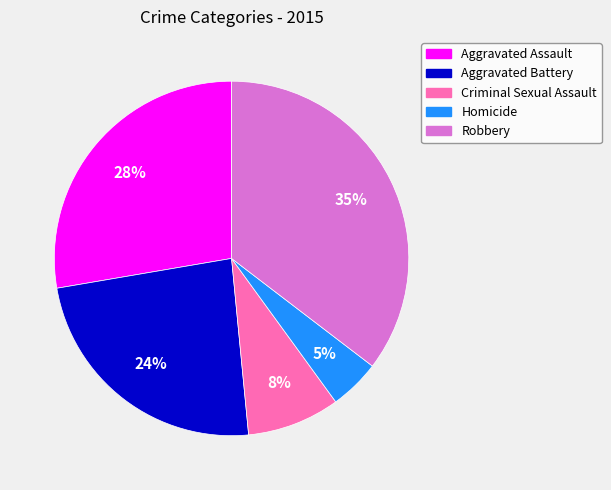

Do Aggravated Battery and Homicide together represent more than half of the pie?

No